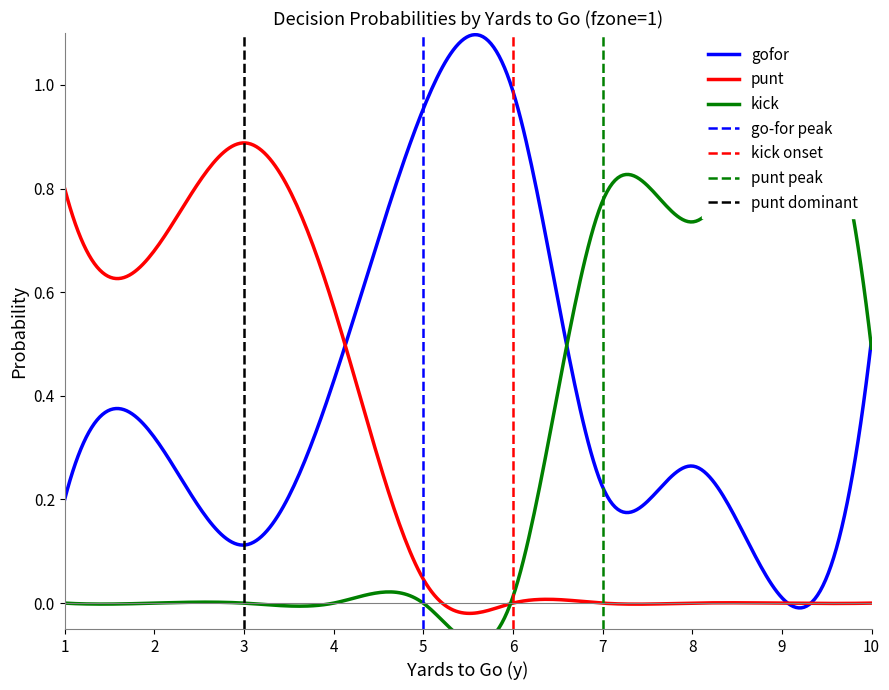

What is the spread (max minus min) of values at 8?

0.7